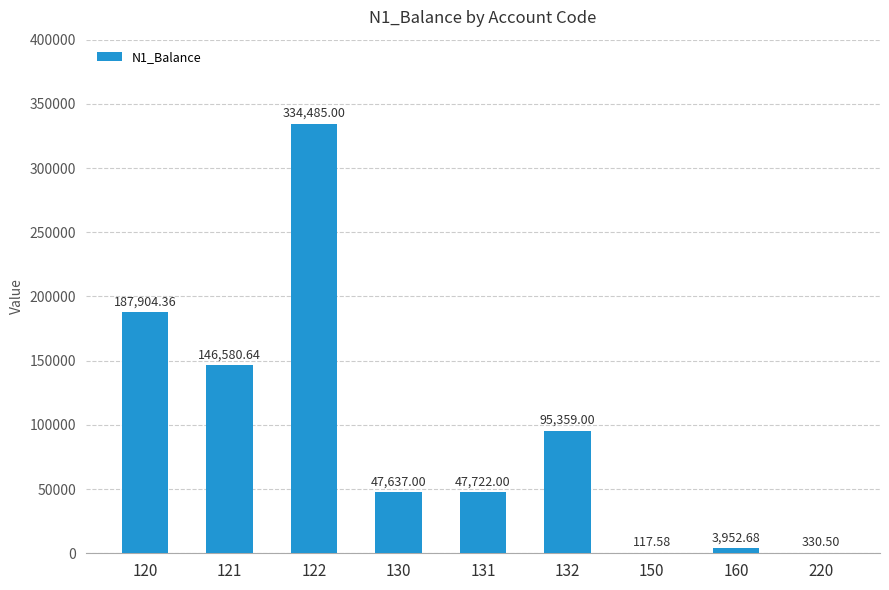

Are the bars horizontal?

No